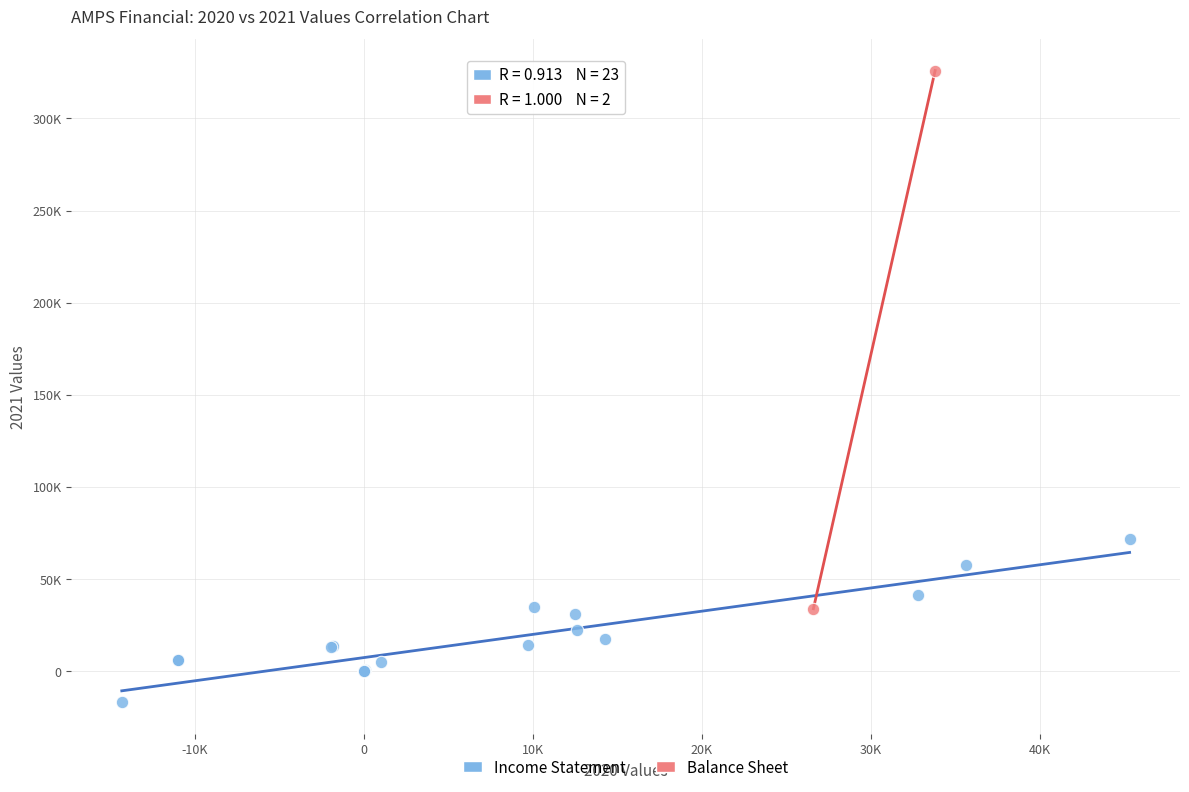

What are all the series names shown in the legend?

Income Statement, Balance Sheet